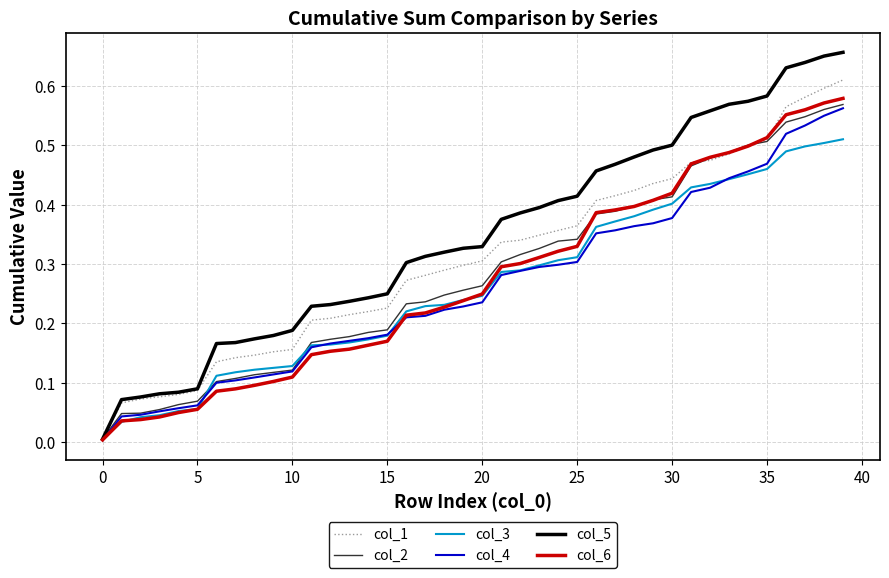

What are all the series names shown in the legend?

col_1, col_2, col_3, col_4, col_5, col_6